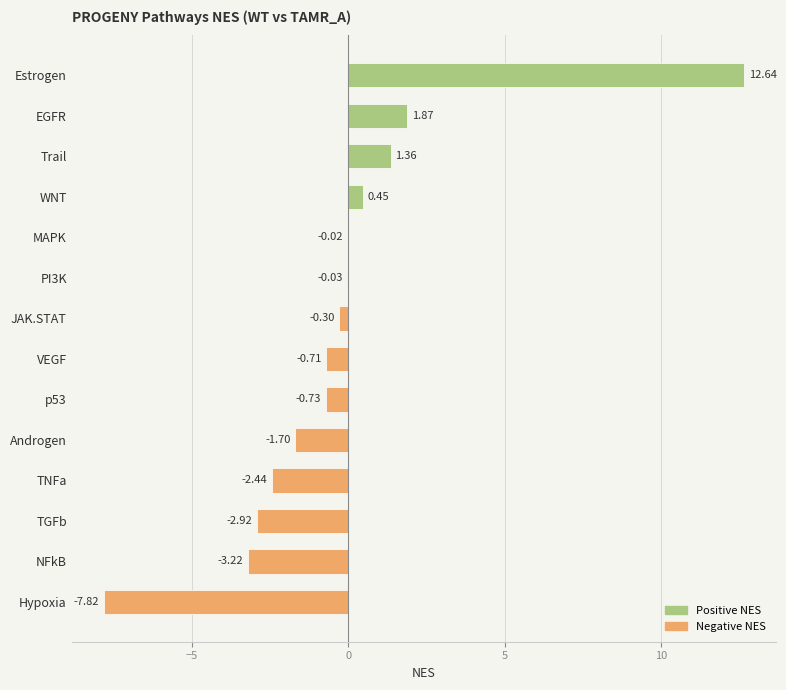

What is the change in value from Androgen to EGFR?

+3.6